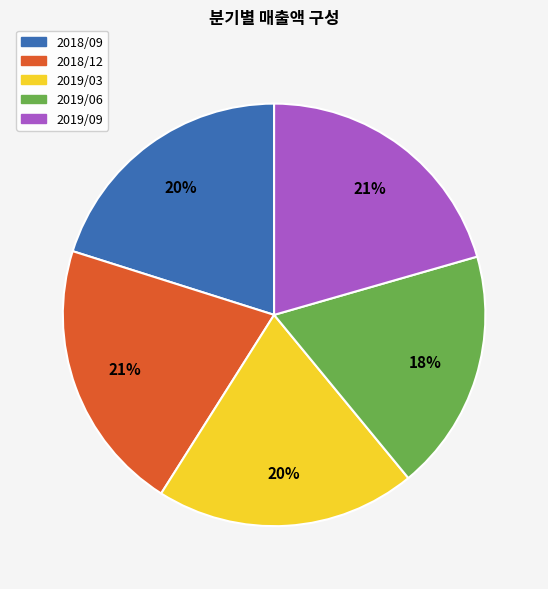

Is there a majority slice in this chart?

No